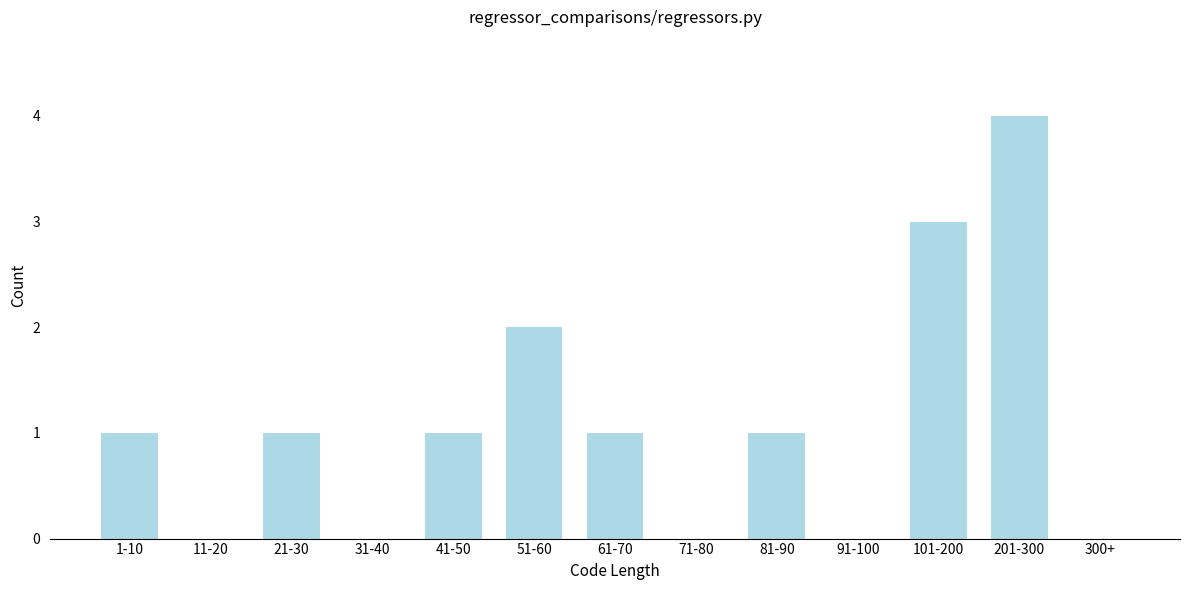

Reading left to right, what are all the values shown in this chart?

1-10=1	11-20=0	21-30=1	31-40=0	41-50=1	51-60=2	61-70=1	71-80=0	81-90=1	91-100=0	101-200=3	201-300=4	300+=0